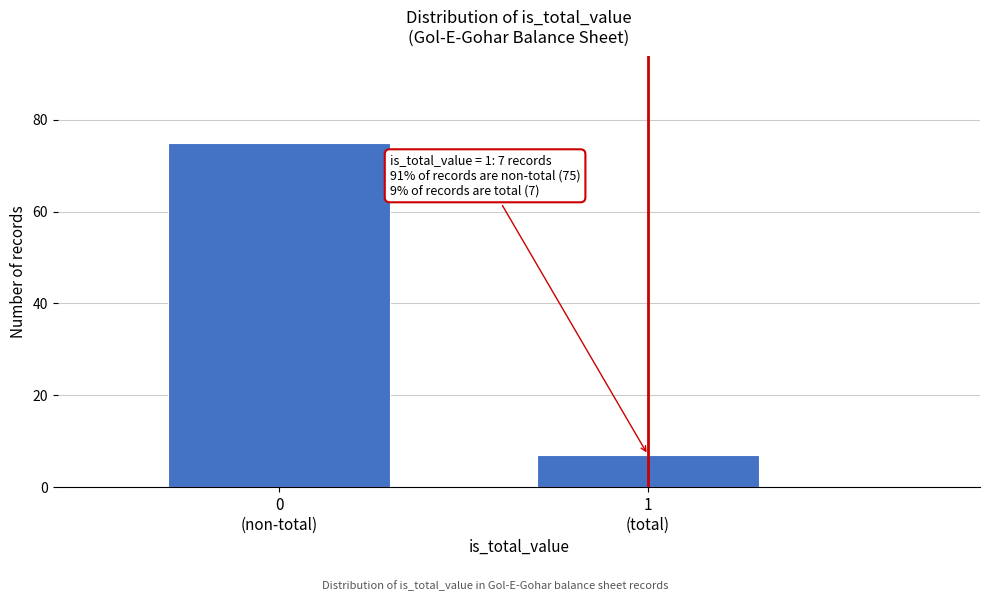

Reading left to right, list all the values displayed in this chart.

75	7